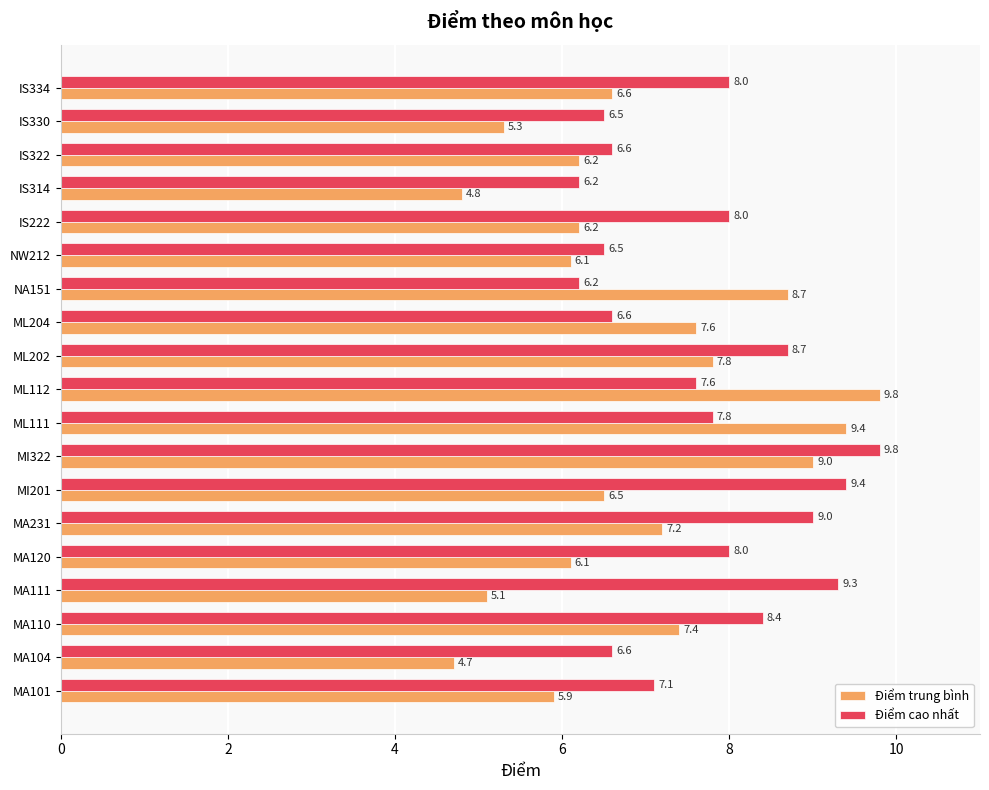

At which label is Điểm trung bình closest to 7?

MA231